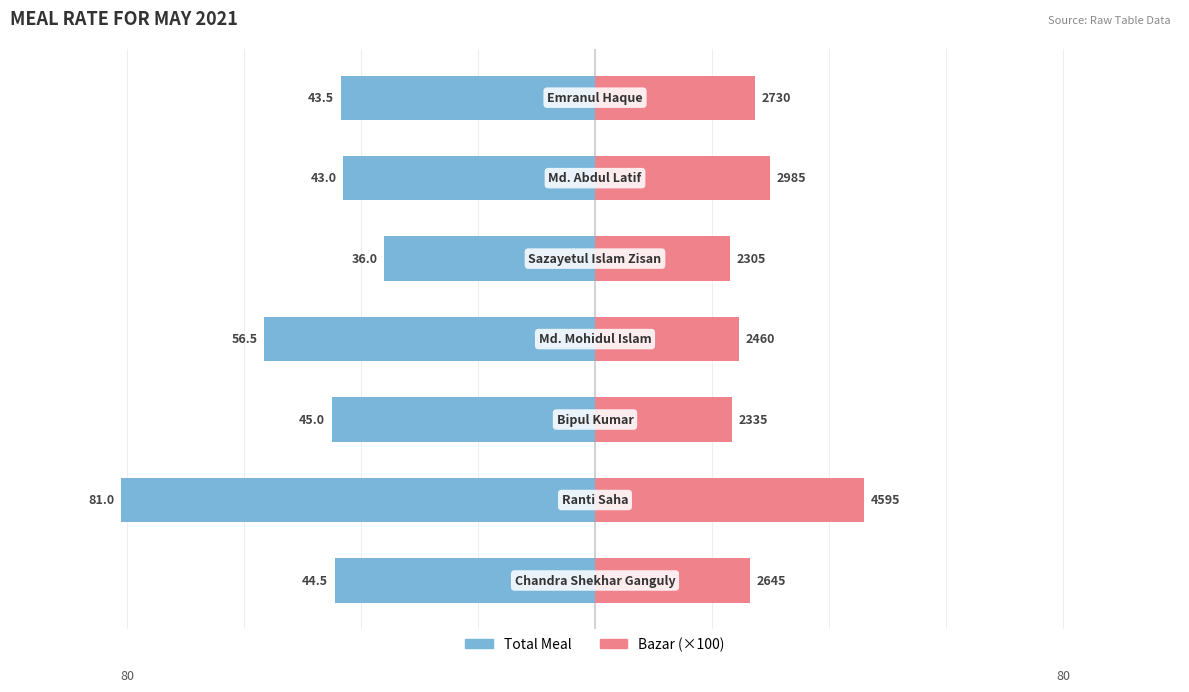

What is the average value of the Bazar/100 series?

28.7